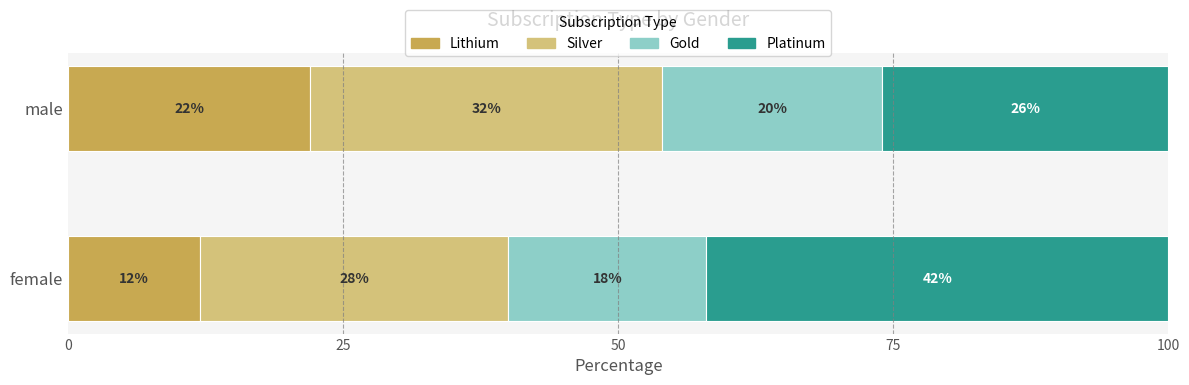

Where is Lithium nearest to the value 17?

female